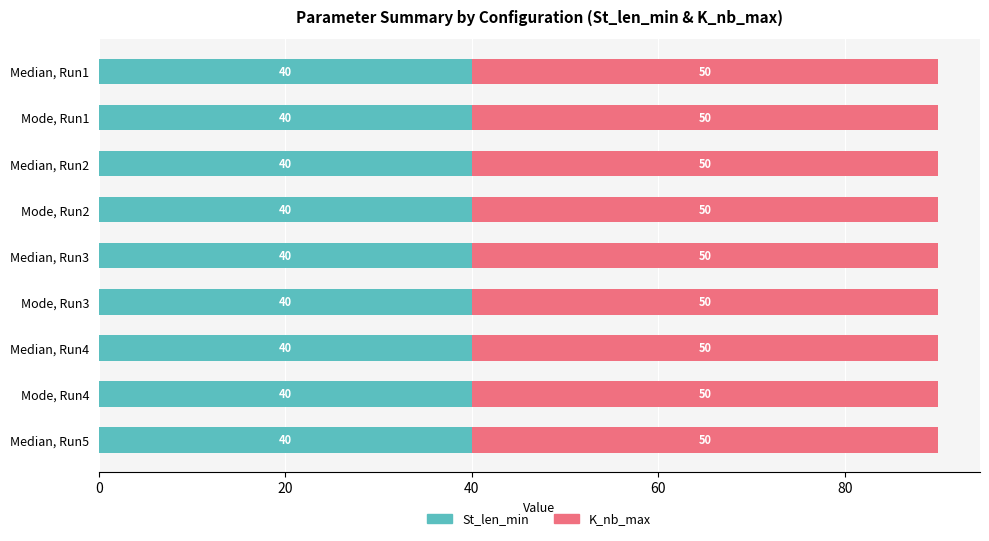

What is the highest value of the St_len_min series?

40